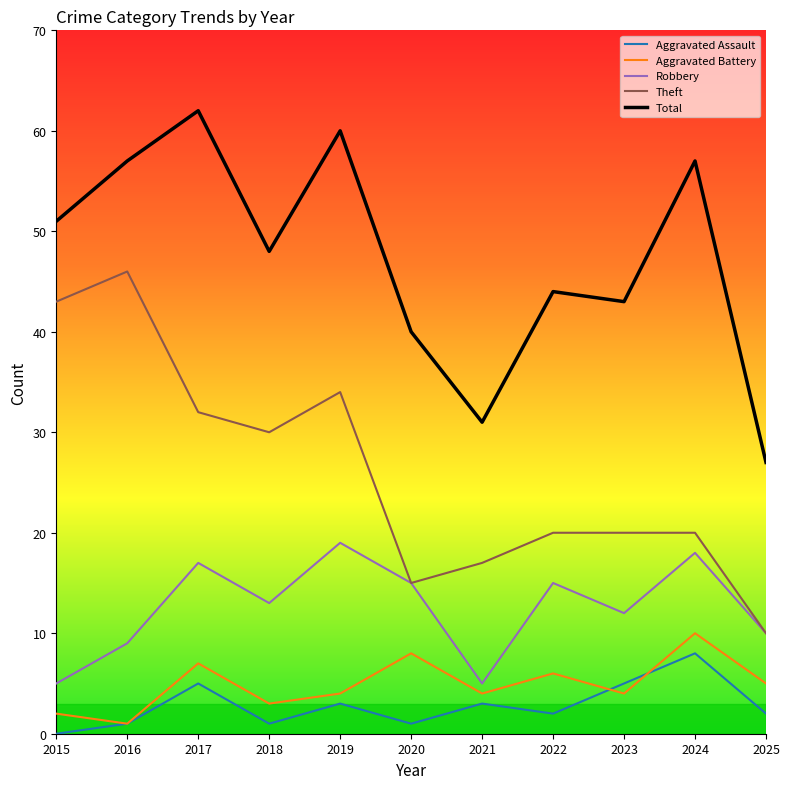

Rank the series at 2022 from highest to lowest value.

Total, Theft, Robbery, Aggravated Battery, Aggravated Assault